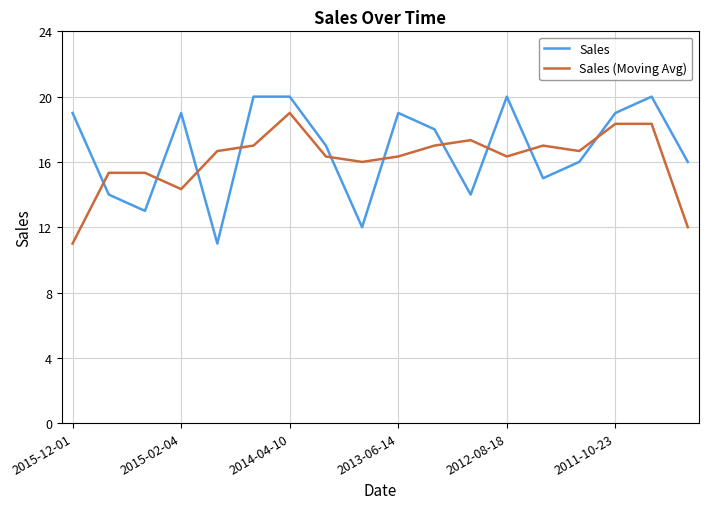

What is the minimum value for Sales (Moving Avg)?

11.0